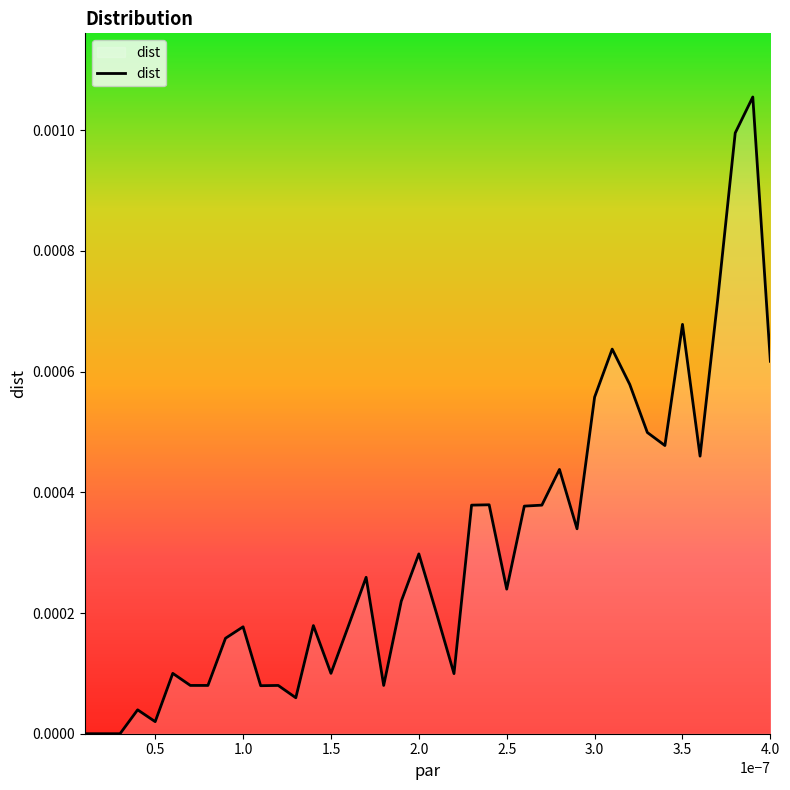

How many lines are shown in the chart?

1